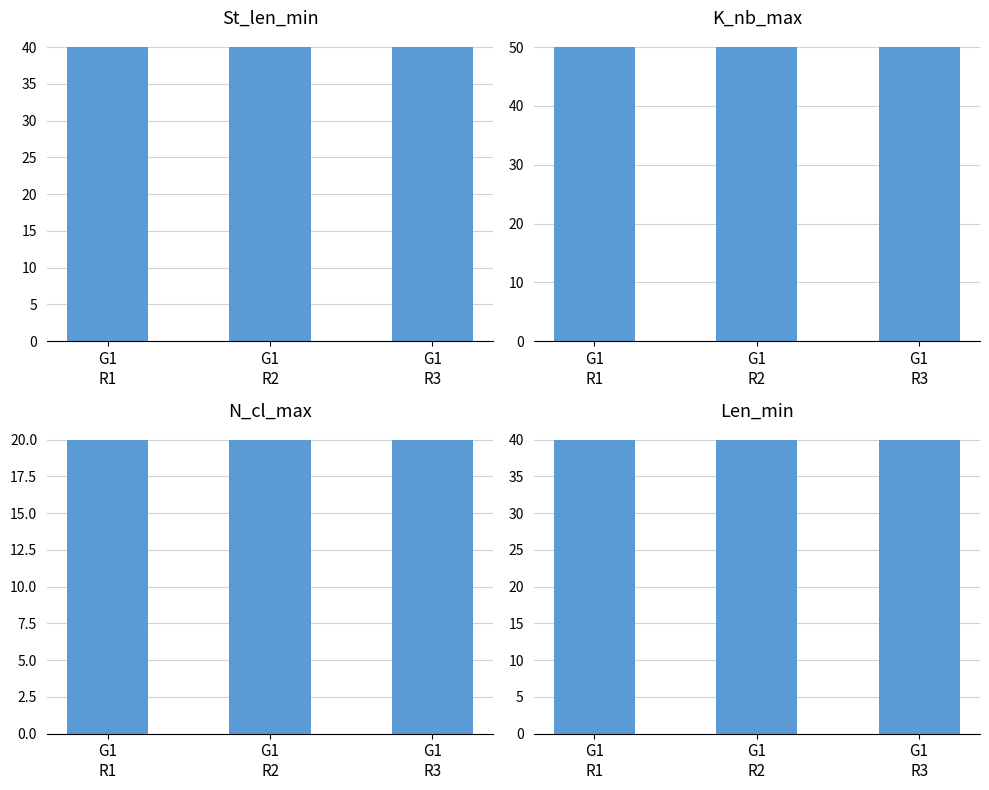

What is the maximum value shown in the chart?

50